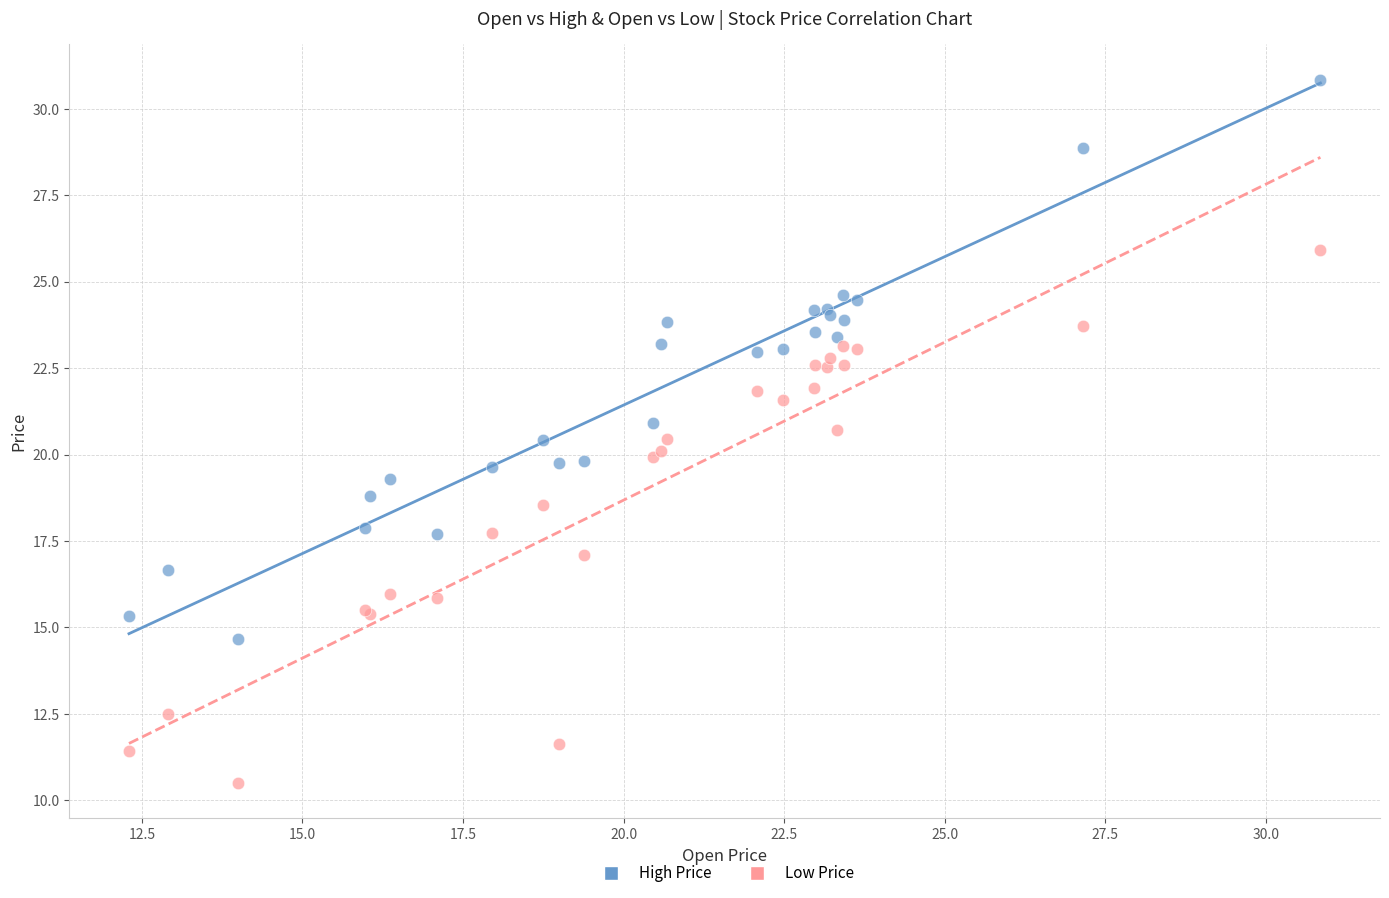

Which series contains the lowest Y value?

Low Price